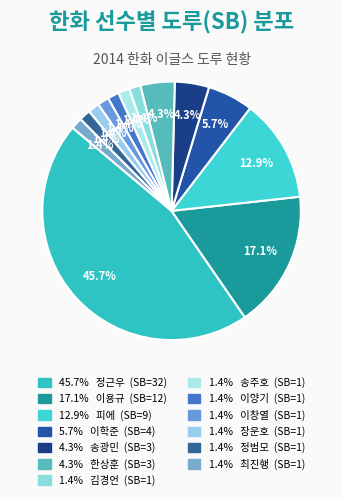

How many slices are in this pie chart?

13